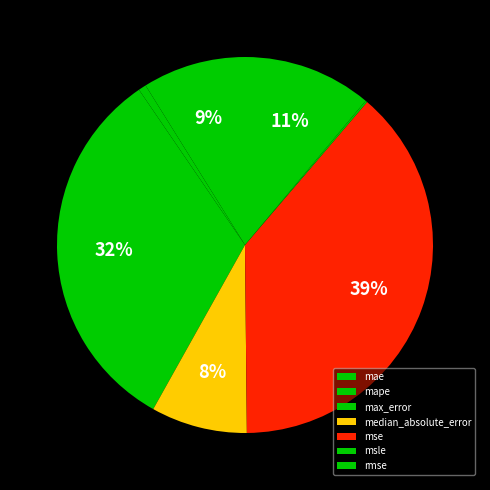

What percentage is the mae slice, to the nearest percent?

9%